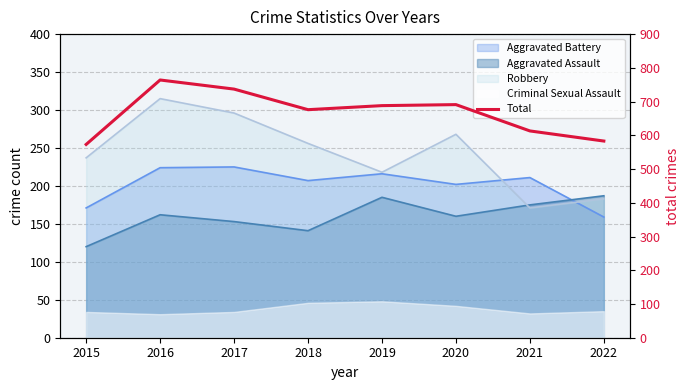

What is the value of the 3rd point from the left?

737